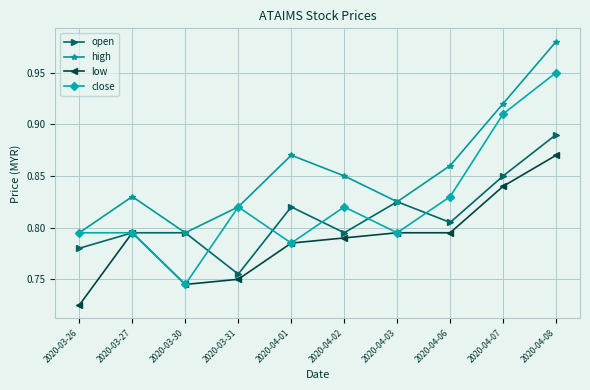

Which category has the highest value in the open series?

2020-04-08